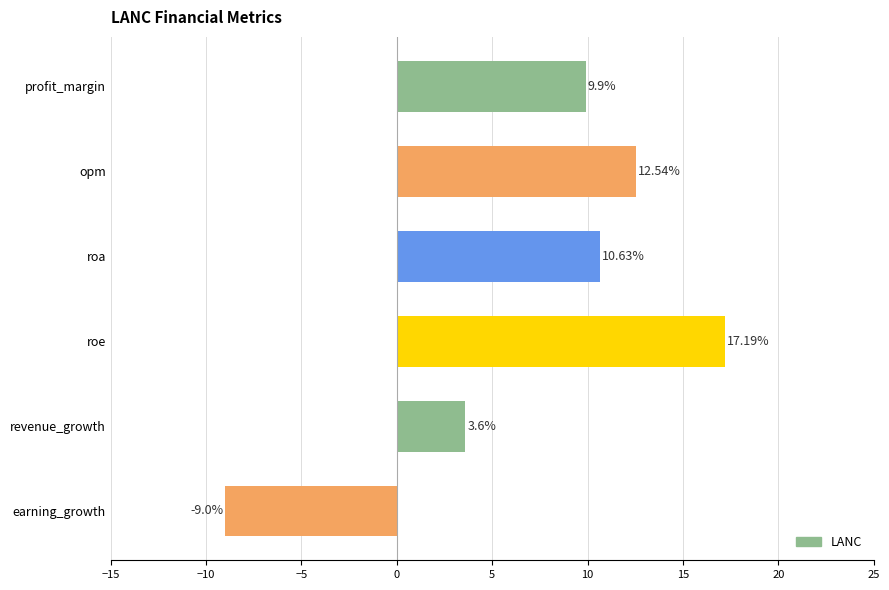

List the labels in order of value, largest first.

roe, opm, roa, profit_margin, revenue_growth, earning_growth